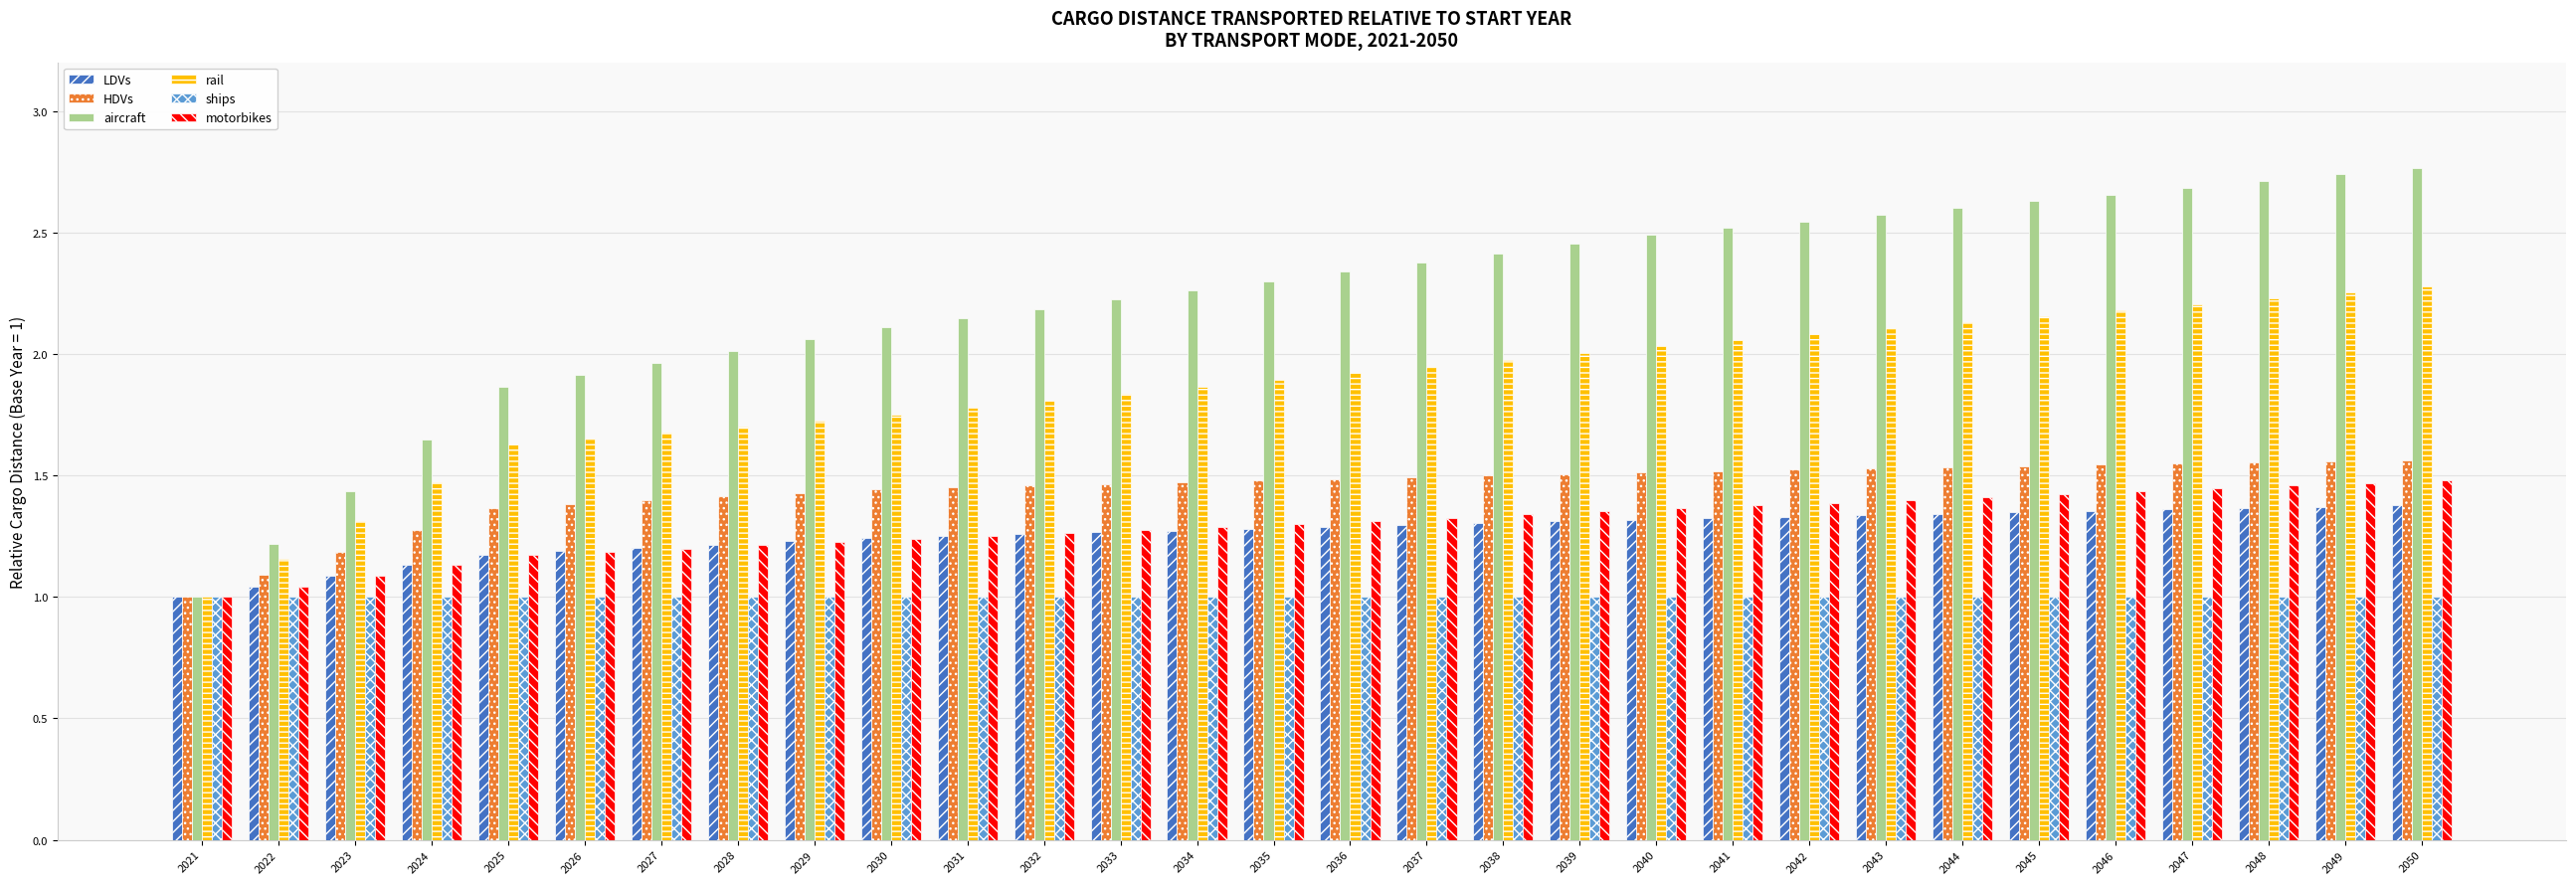

Is it true that rail equals 1.3 at 2023?

True